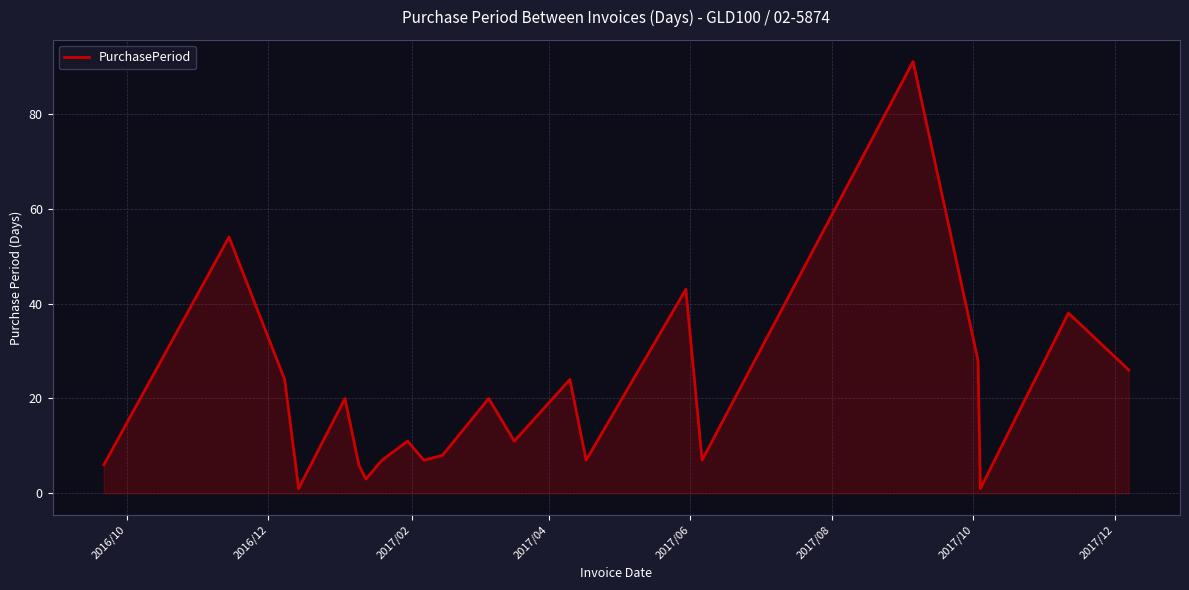

What is the average value?

19